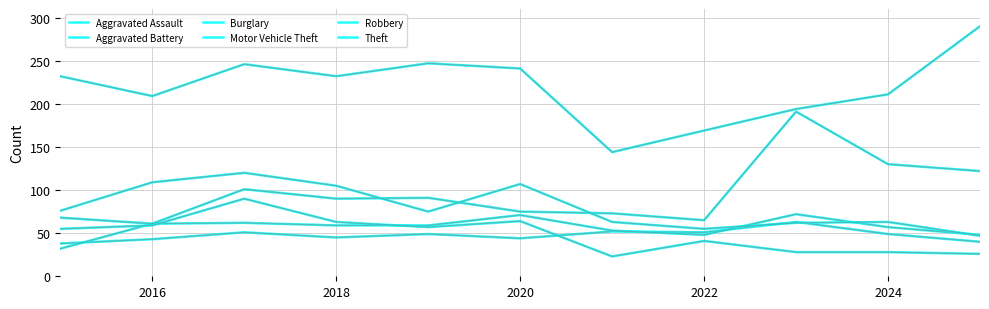

Which series has the largest total across all categories?

Theft